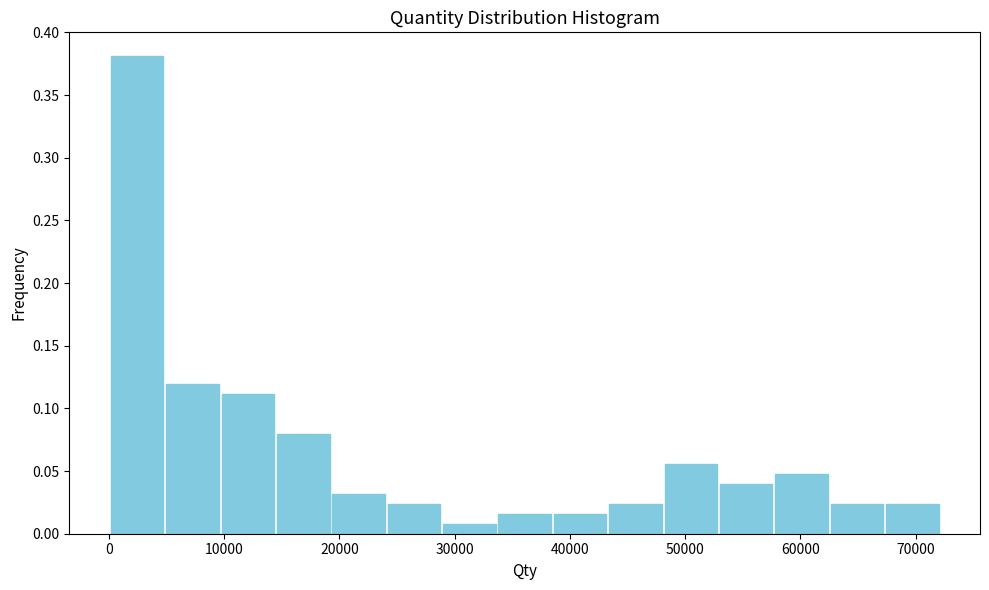

Reading left to right, list every bar in this chart as the range it spans on the x-axis followed by its height. Neither the bar edges nor the heights are printed on the chart, so give them approximately, as read against the axes.

0 to 5000: 0.380
5000 to 10000: 0.120
10000 to 14000: 0.110
14000 to 19000: 0.080
19000 to 24000: 0.030
24000 to 29000: 0.025
29000 to 34000: 0.010
34000 to 38000: 0.015
38000 to 43000: 0.015
43000 to 48000: 0.025
48000 to 53000: 0.055
53000 to 58000: 0.040
58000 to 63000: 0.050
63000 to 67000: 0.025
67000 to 72000: 0.025